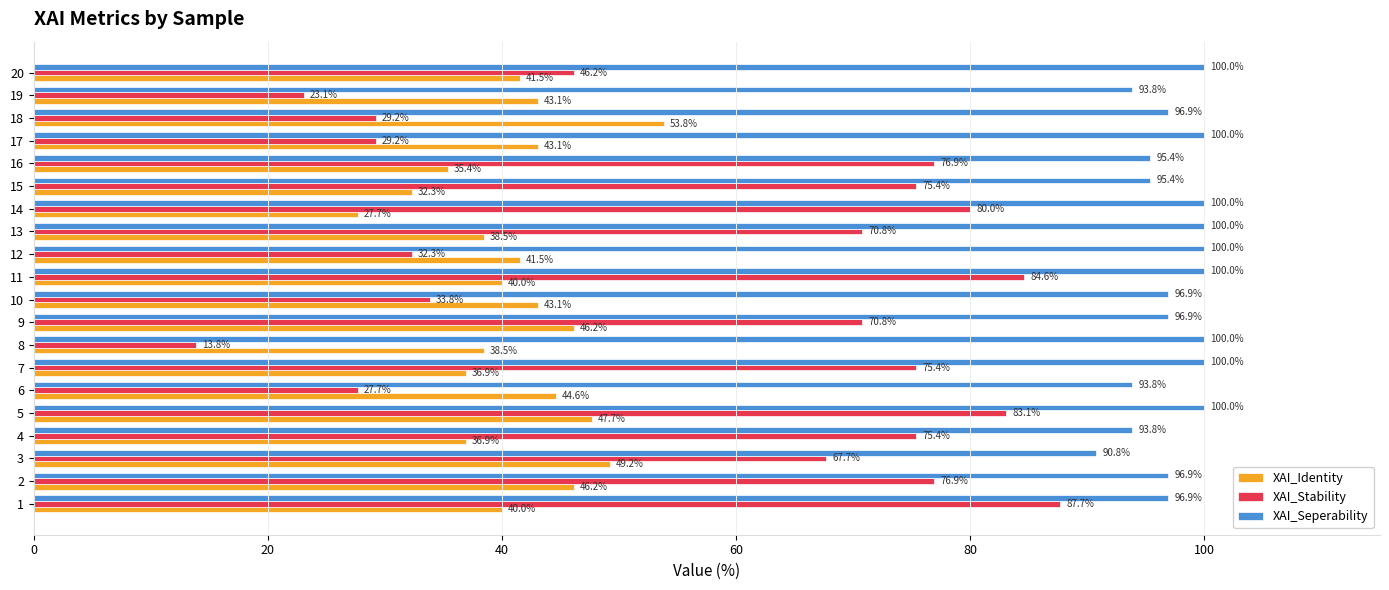

What is the difference between the second highest and minimum values in the XAI_Identity series?

21.5